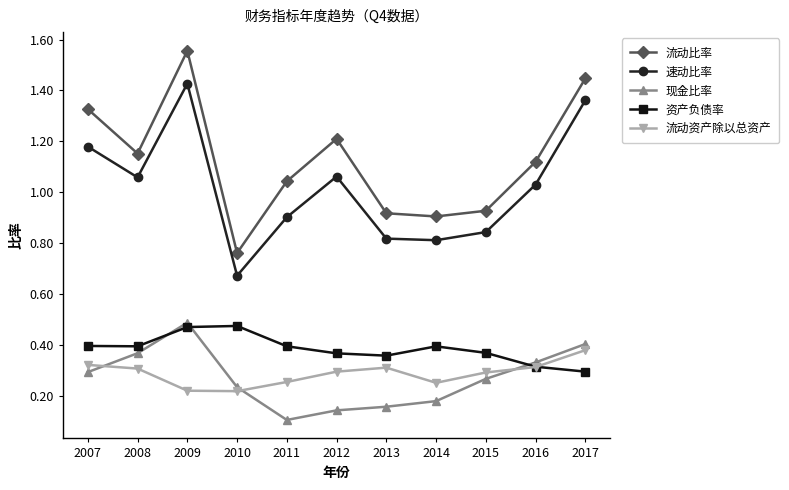

How many data points does each series have?

11